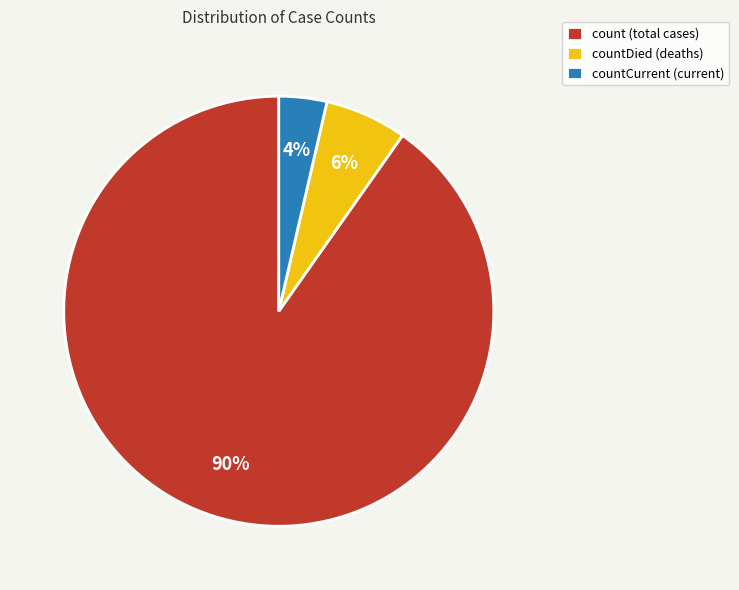

The countDied (deaths) slice represents 6% of the pie. True or false?

True